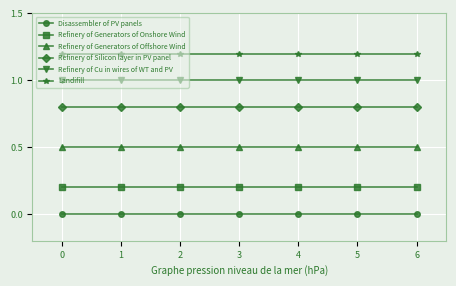

At 3, list the series in order from smallest to largest.

Disassembler of PV panels, Refinery of Generators of Onshore Wind, Refinery of Generators of Offshore Wind, Refinery of Silicon layer in PV panel, Refinery of Cu in wires of WT and PV, Landifill